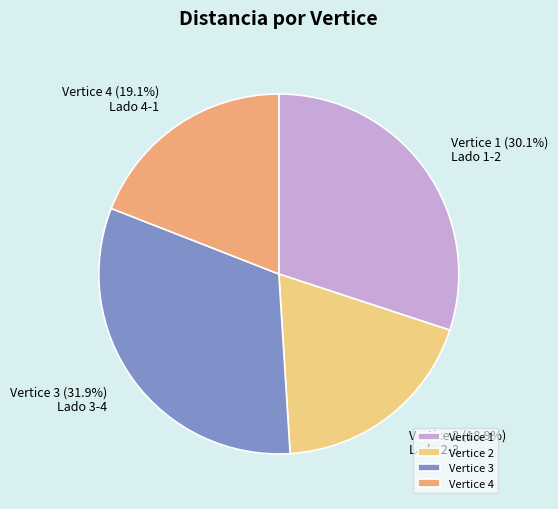

Does any single category account for the majority?

No